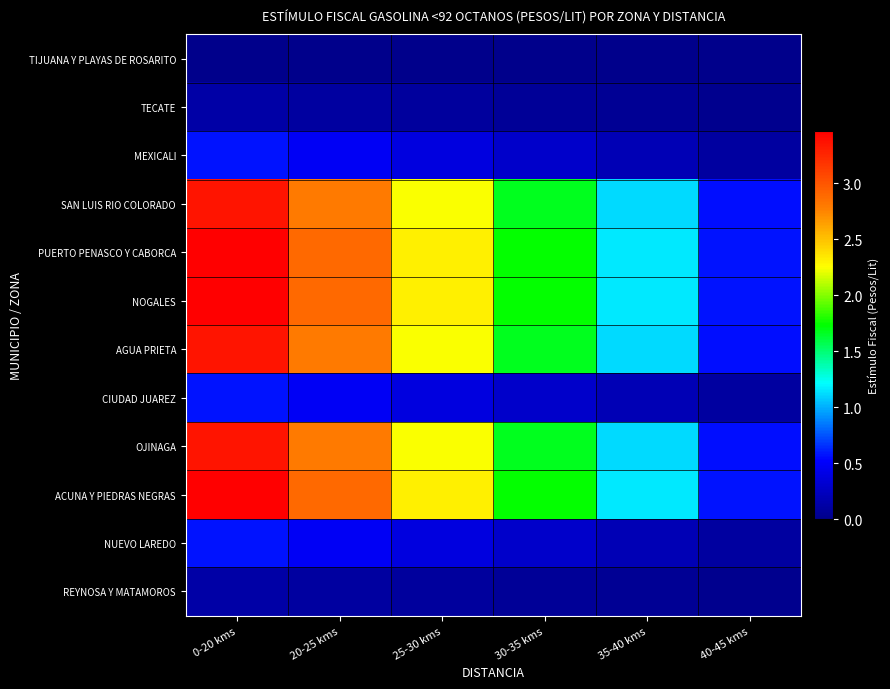

How many series are shown in this chart?

12